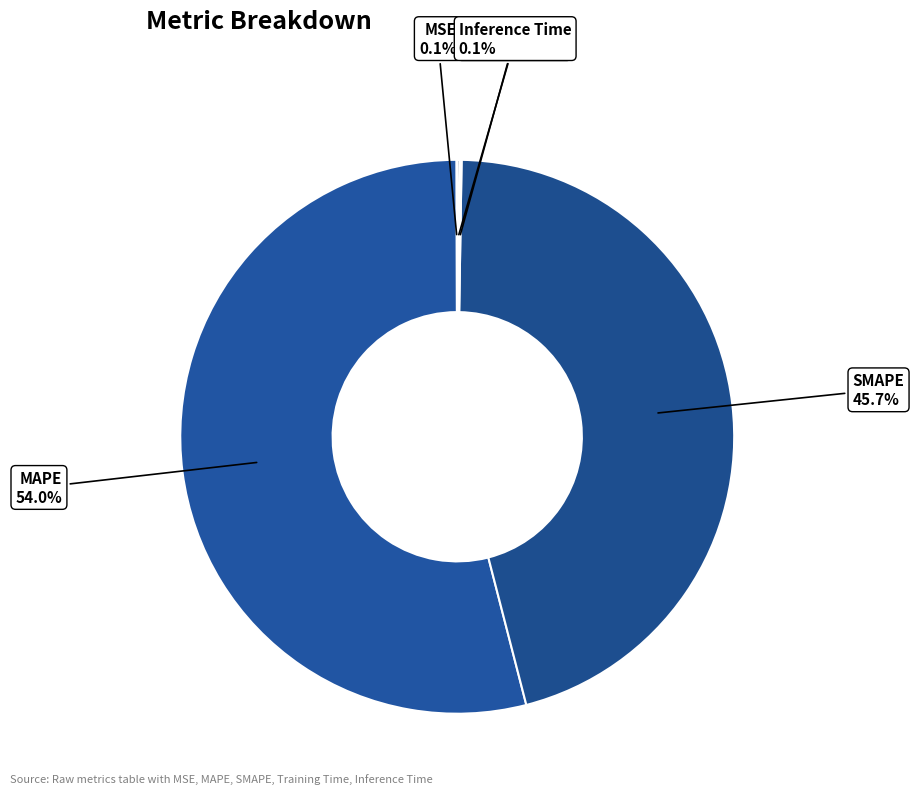

Is MAPE the majority of the pie?

Yes